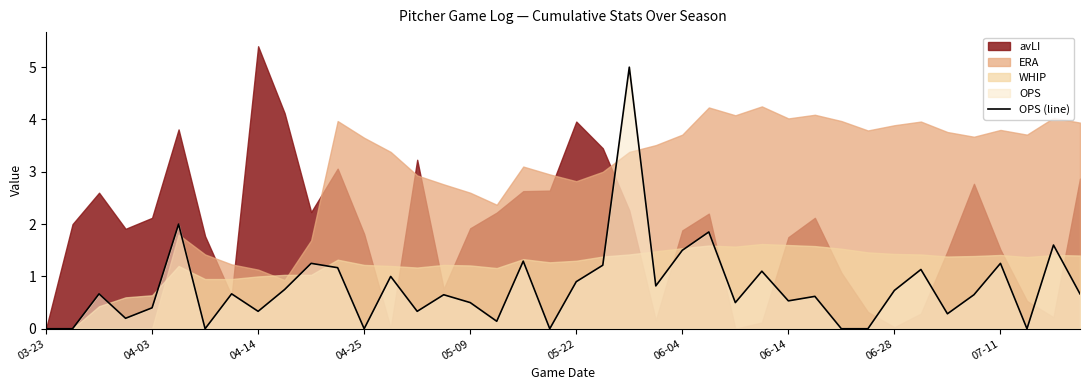

What is the sum of all values?

31.7